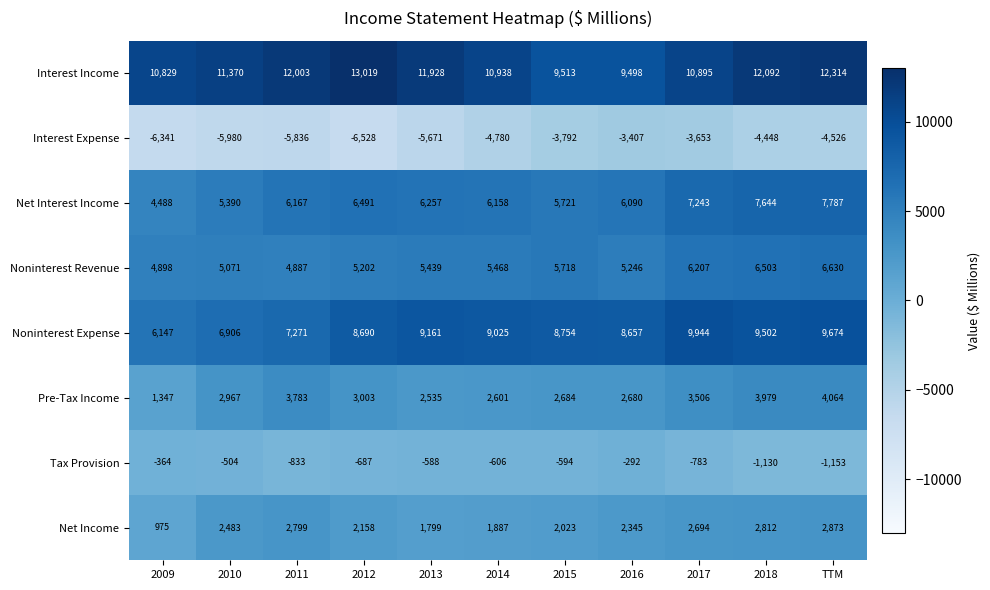

Where is Noninterest Expense nearest to the value 8045?

2016